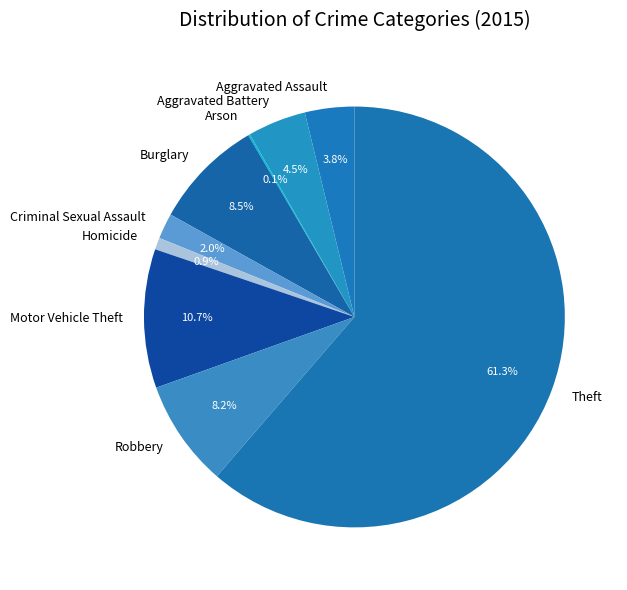

What percentage is the Homicide slice, to the nearest percent?

1%